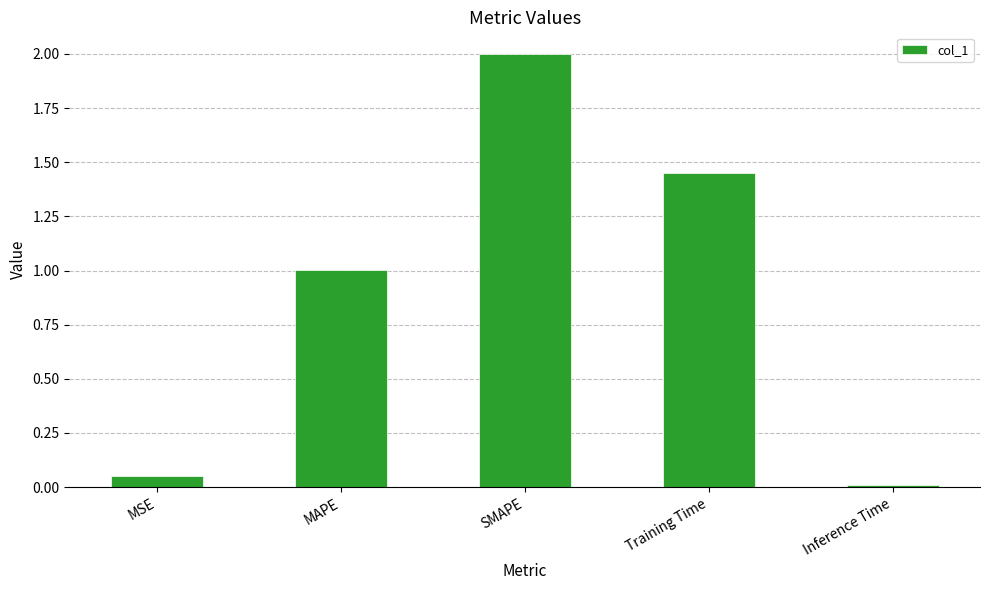

How many data points are less than 1?

2